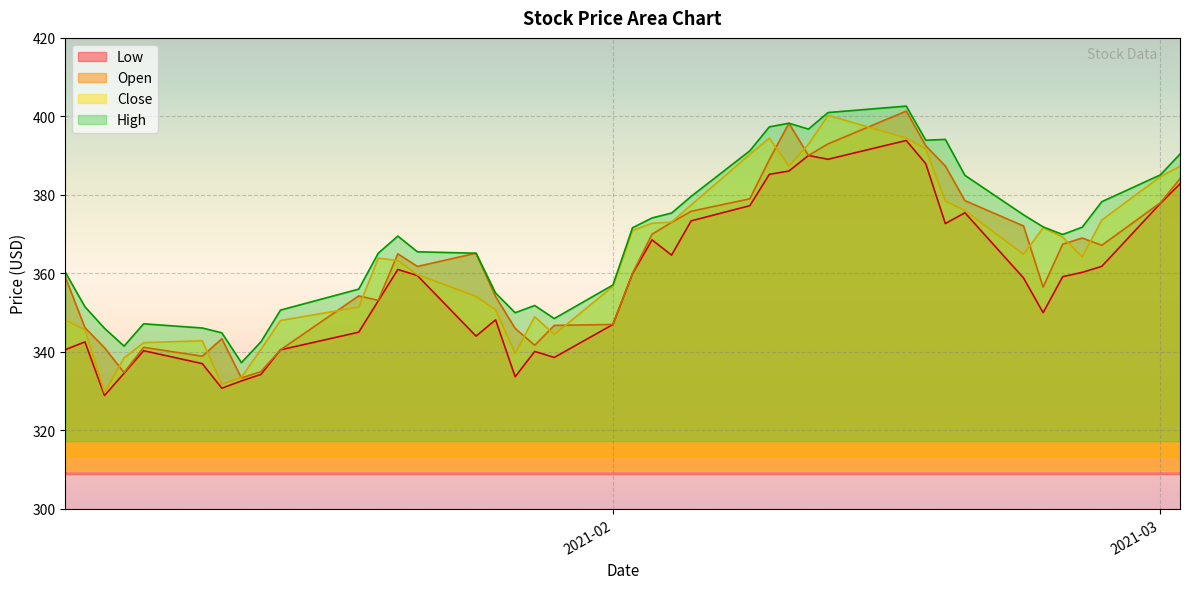

In Close, how many points are lower than both neighbors (excluding endpoints)?

7